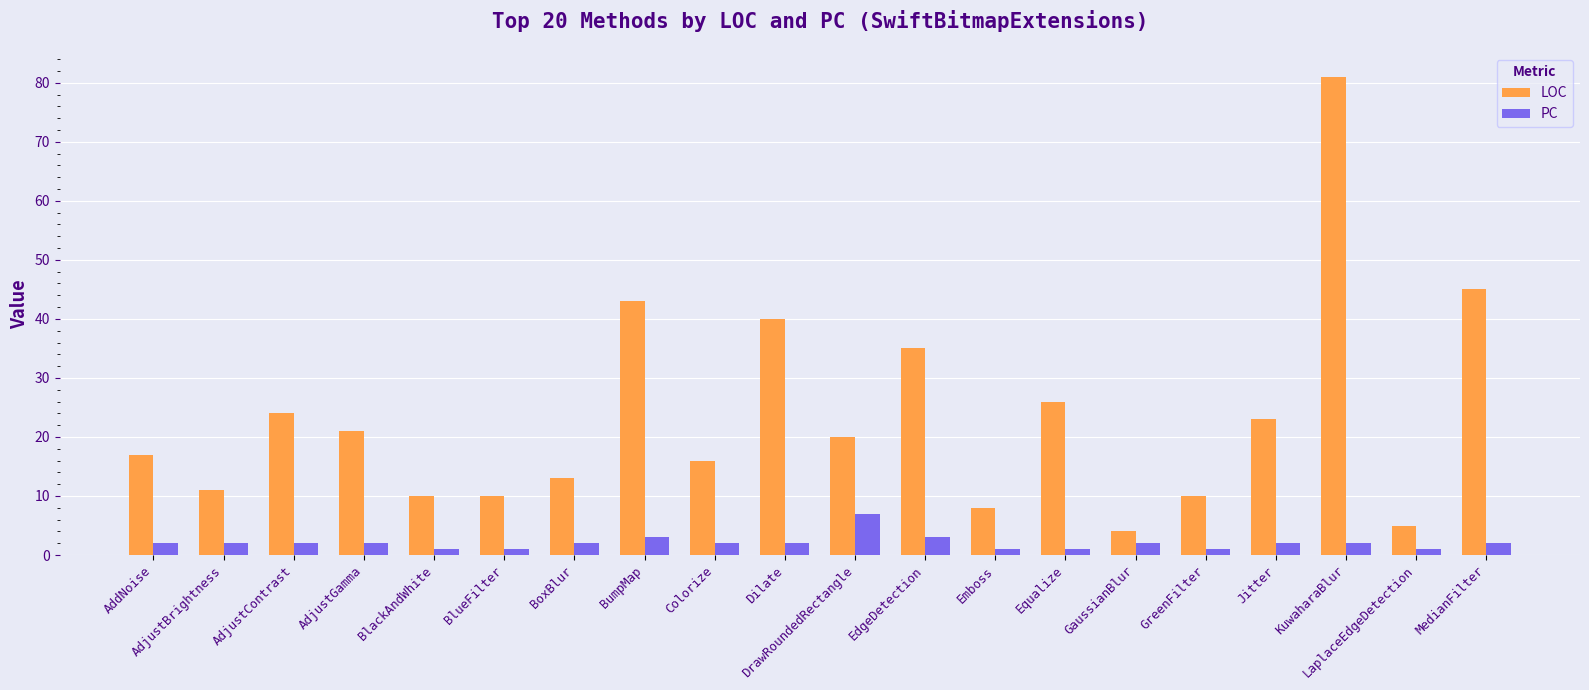

At Colorize, list the series in order from smallest to largest.

PC, LOC